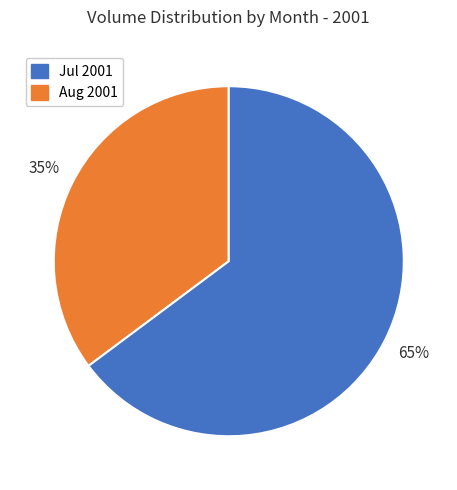

The Aug 2001 slice represents 65% of the pie. True or false?

True